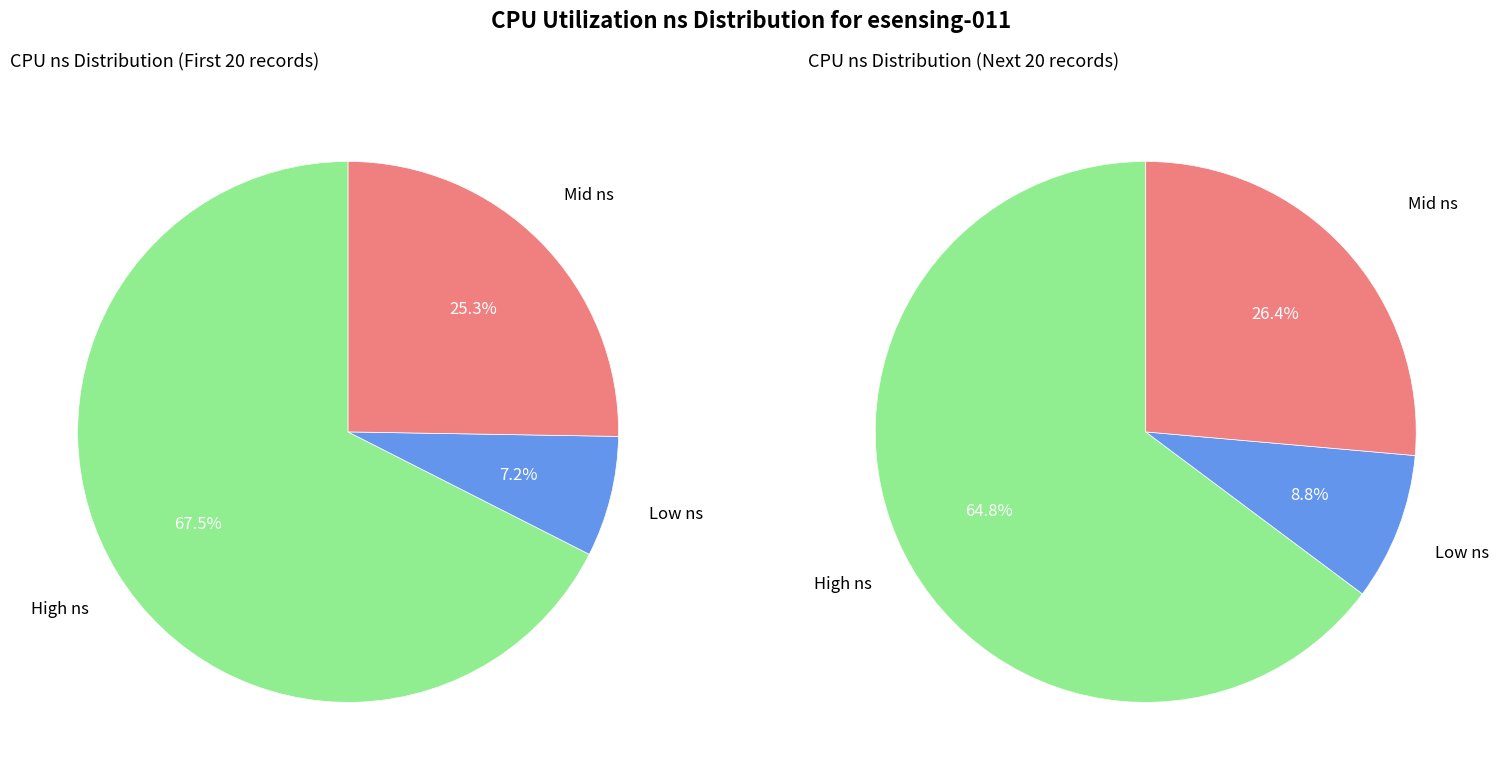

Does 6 represent more than half of the total?

No